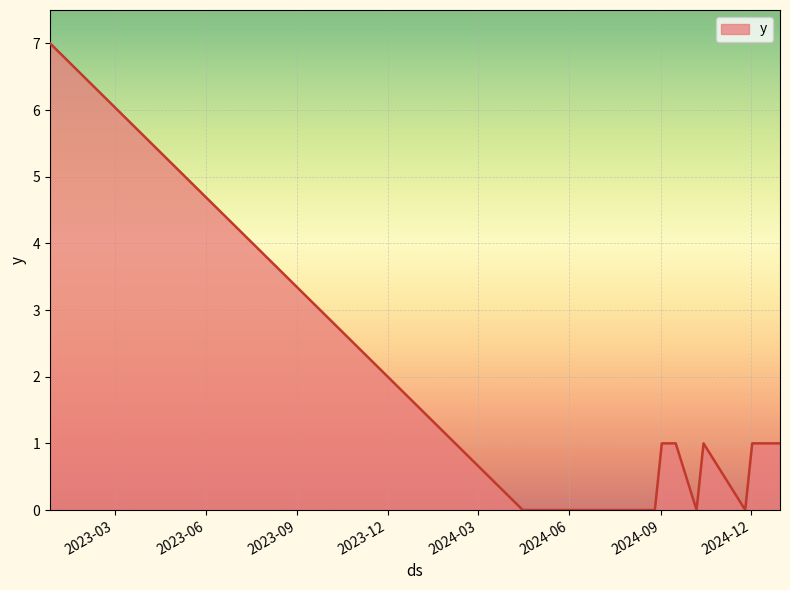

What is the difference between the maximum and minimum values?

7